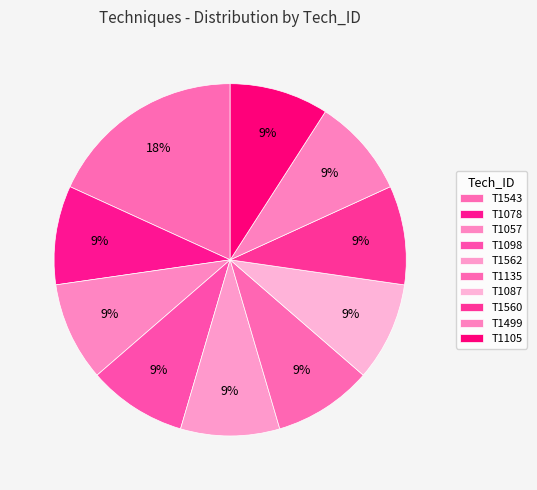

To the nearest percent, what portion does T1078 represent?

9%